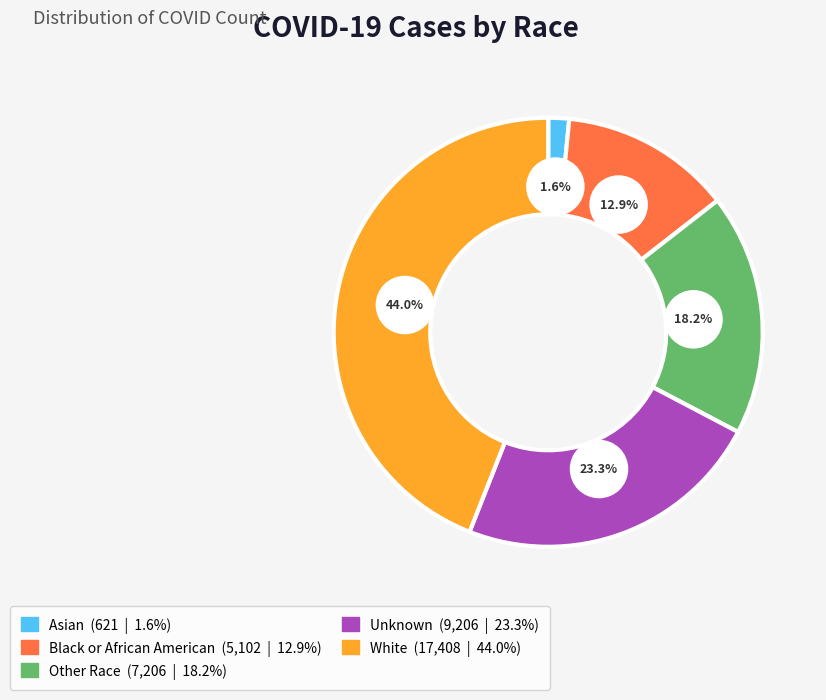

To the nearest percent, what percentage of the pie is Black or African American?

13%